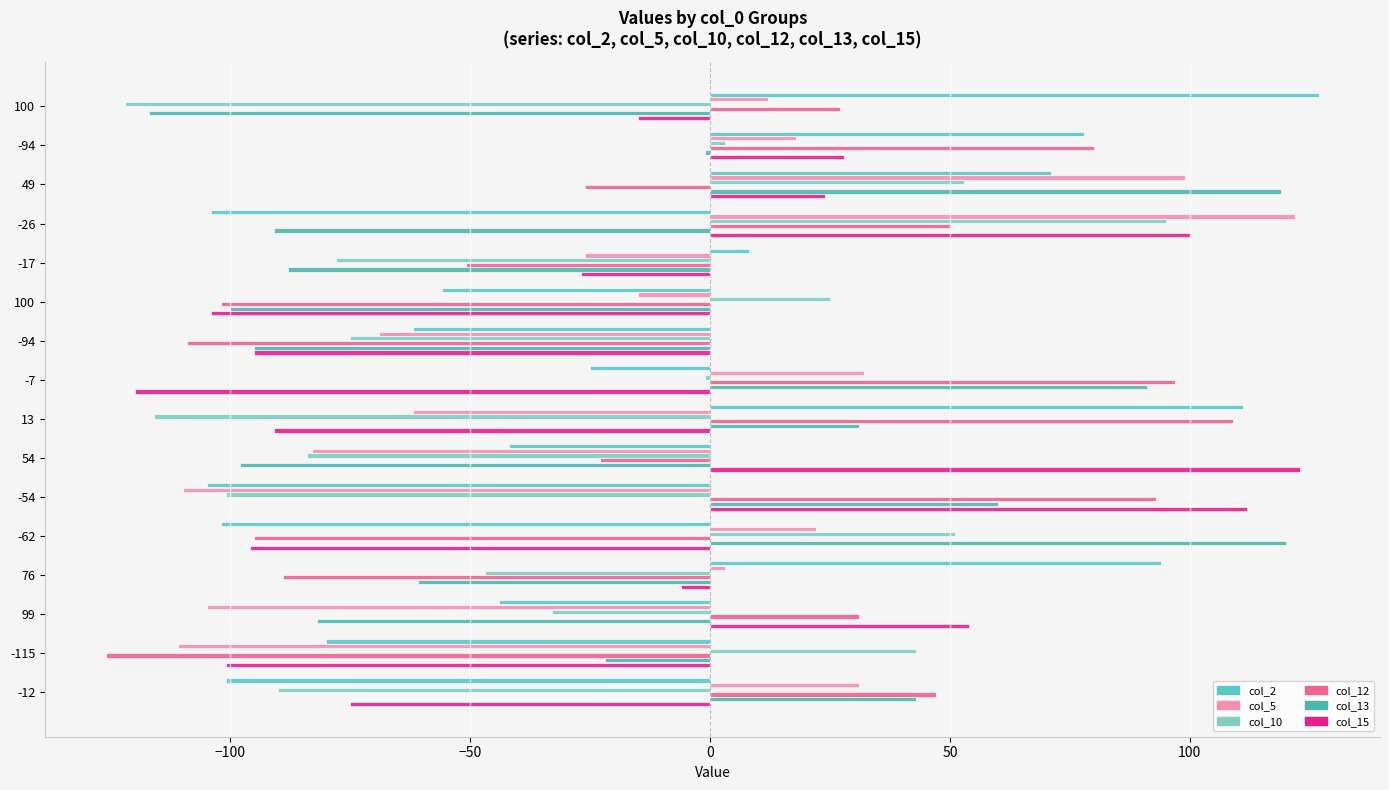

What is the difference between the second highest and second lowest values in the col_15 series?

216